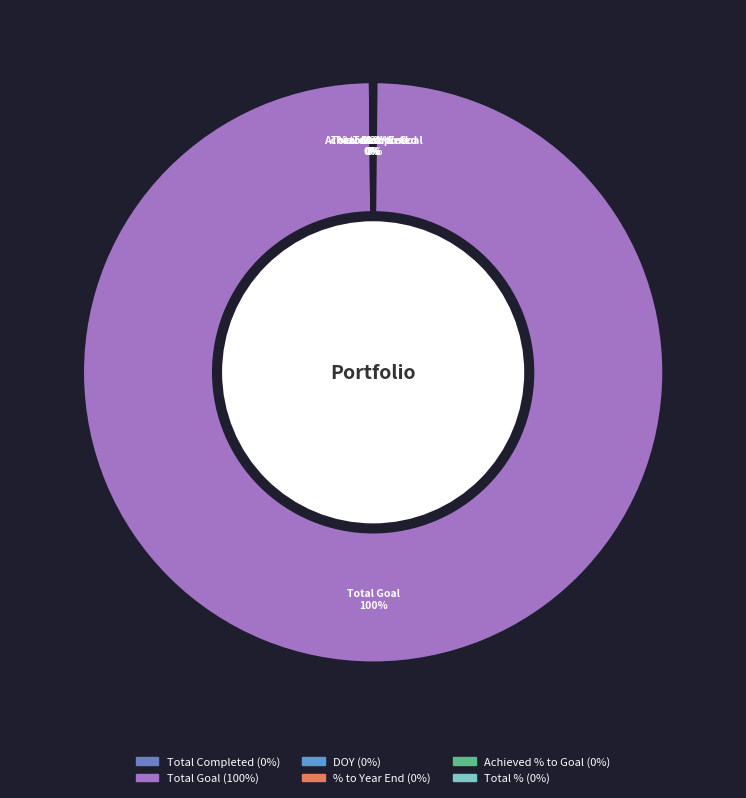

Does Total Goal represent more than half of the total?

Yes